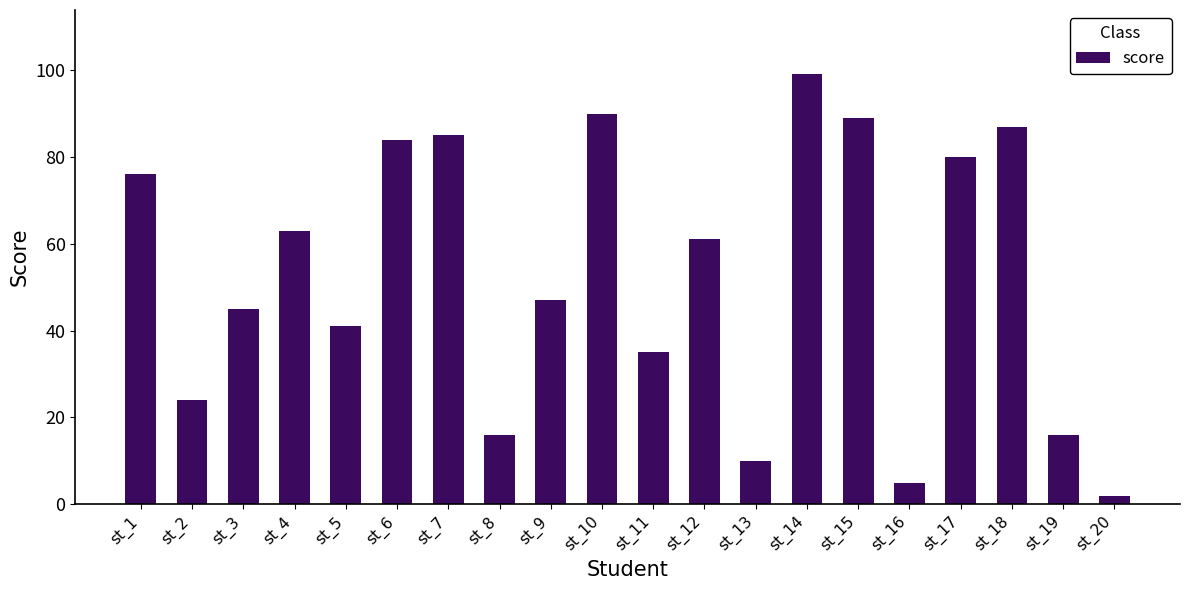

What is the value of the 12th bar from the left?

61